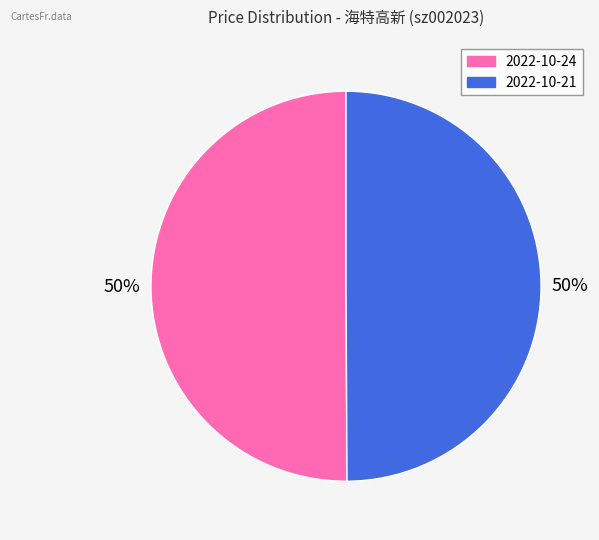

To the nearest percent, what is the average slice percentage?

50%